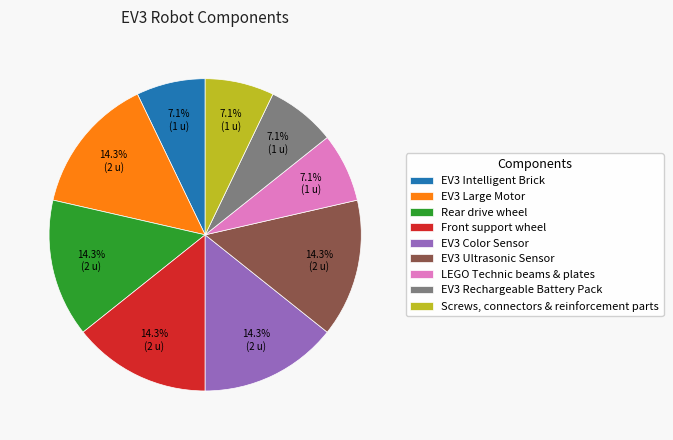

Count the number of slices in the pie.

9